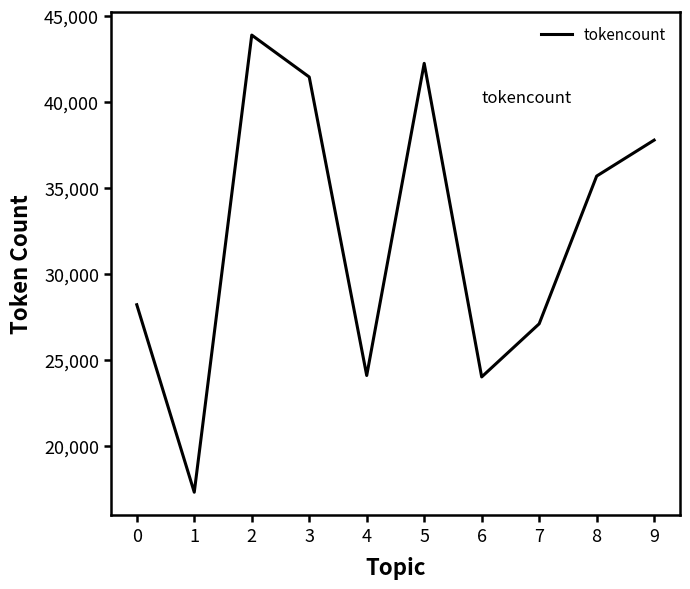

What is the ratio of the value at 0 to the value at 4?

1.2